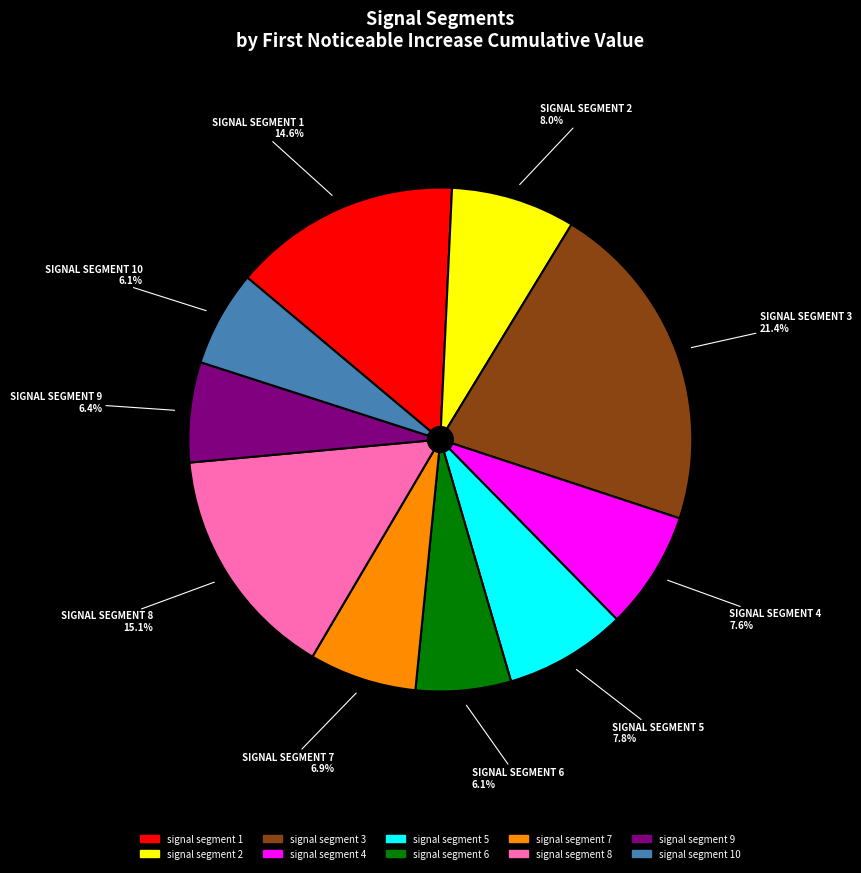

Is there a majority slice in this chart?

No